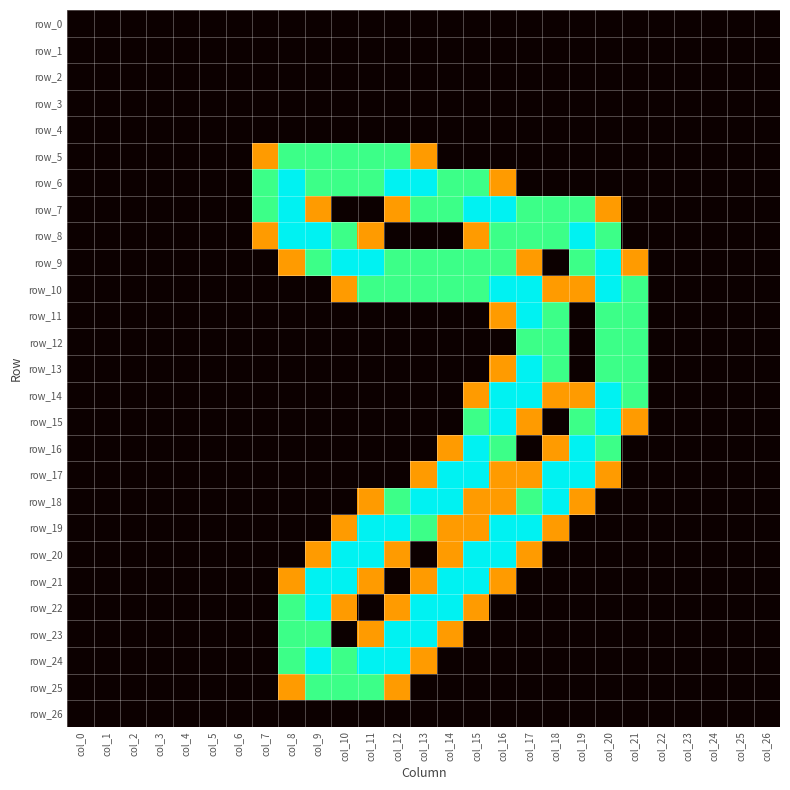

Is it true that row_0 equals 0.0 at col_12?

True